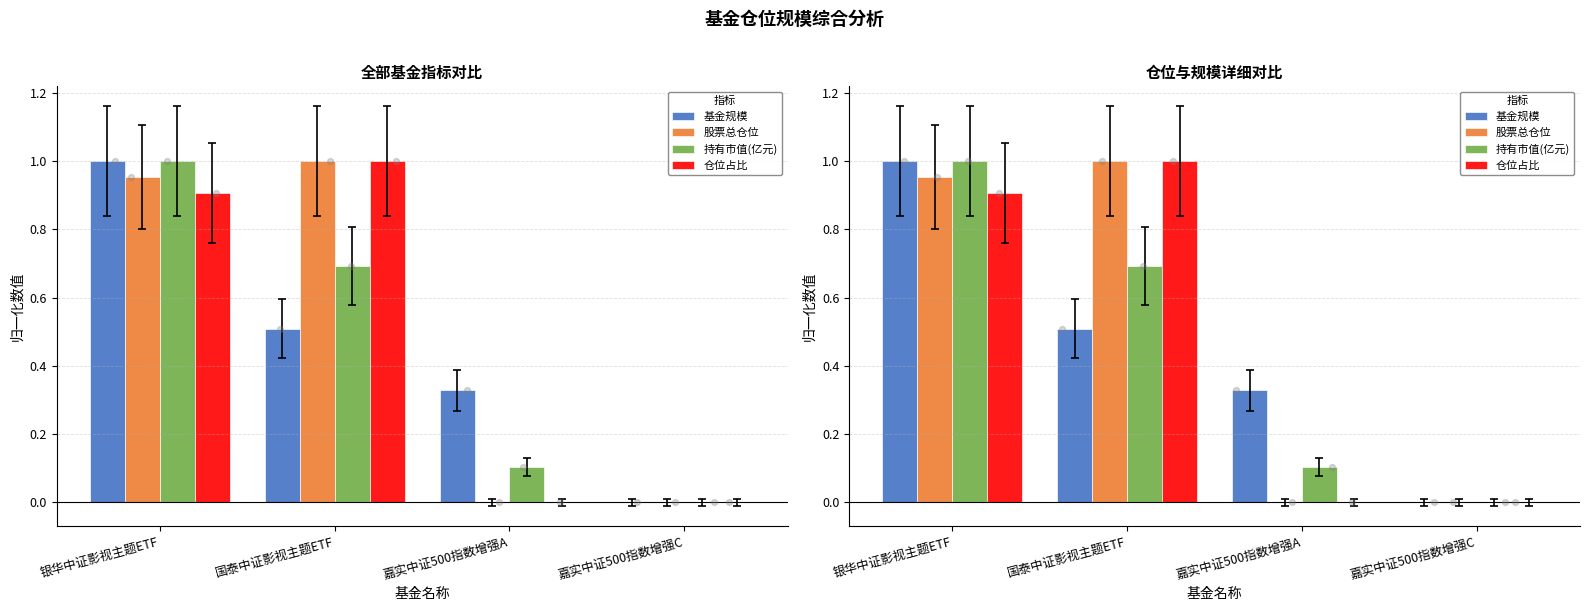

What are all the series names shown in the legend?

基金规模, 股票总仓位, 持有市值(亿元), 仓位占比